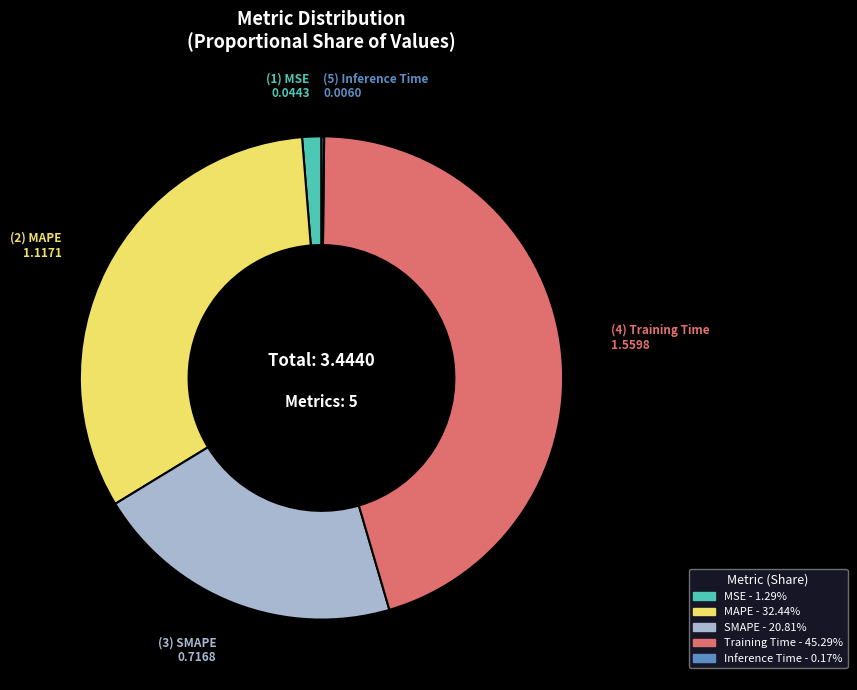

What is the largest slice in the pie chart?

Training Time